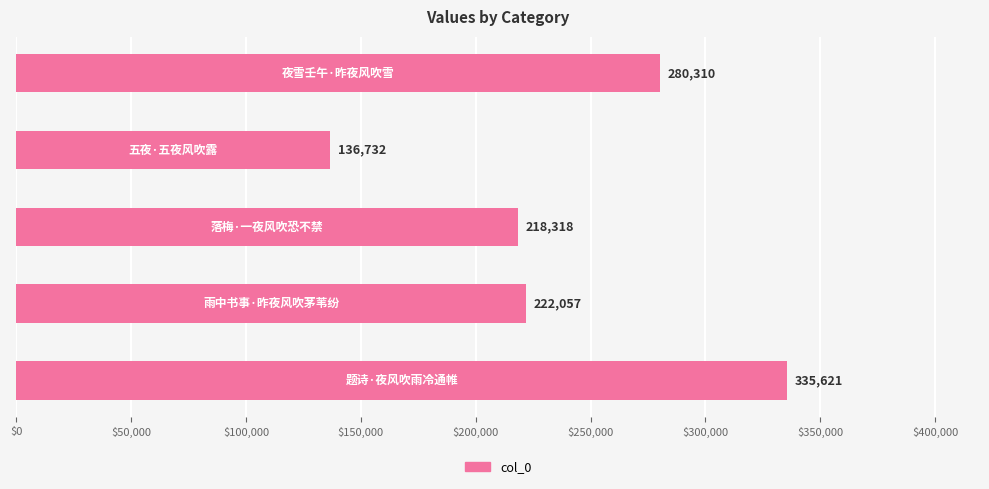

What is the minimum value shown in the chart?

136732